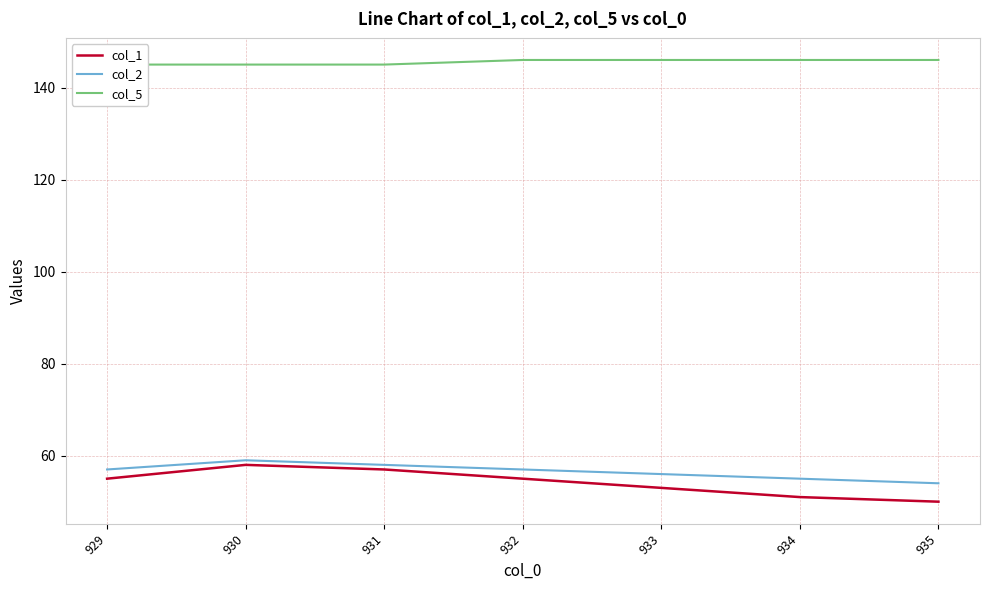

Rank the series by their maximum value, from lowest to highest.

col_1, col_2, col_5